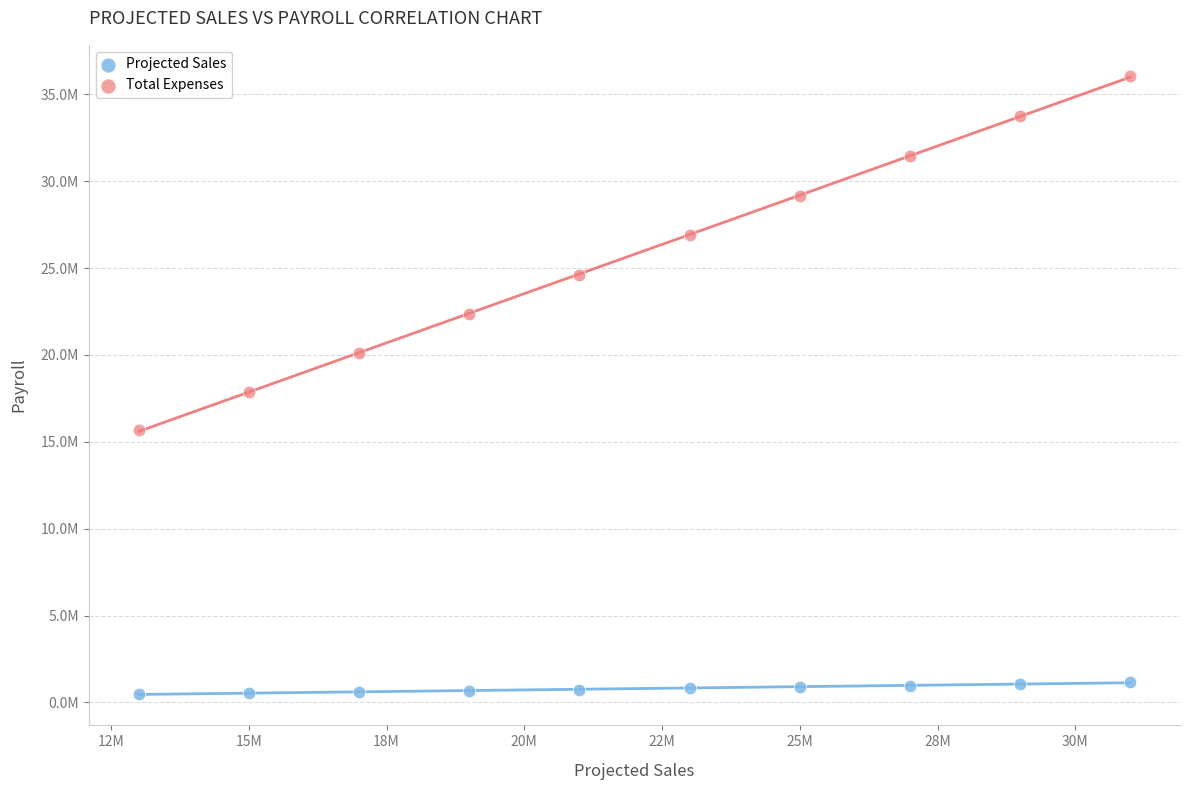

What are all the series names shown in the legend?

Projected Sales, Total Expenses